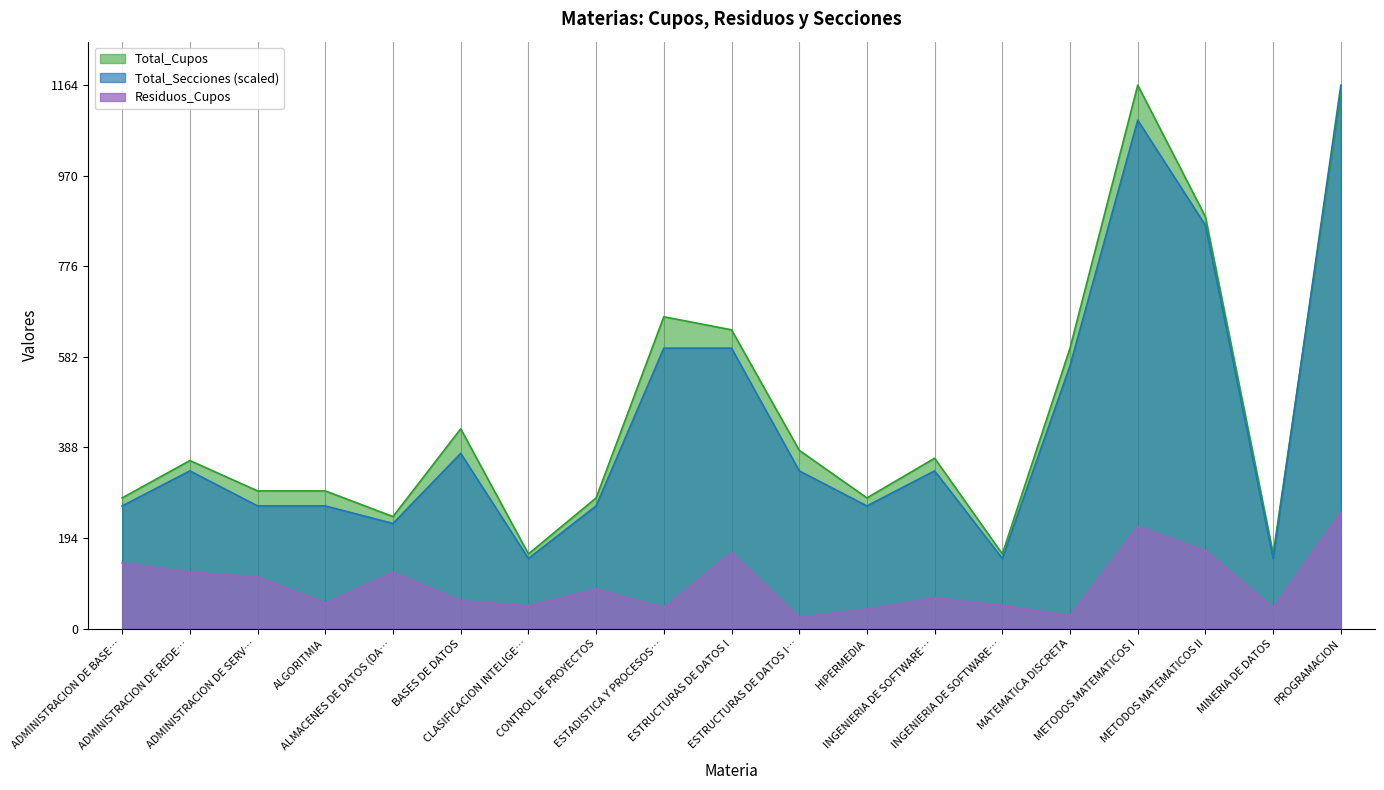

True or false: Total_Secciones has a value of 150.2 at INGENIERIA DE SOFTWARE….

True